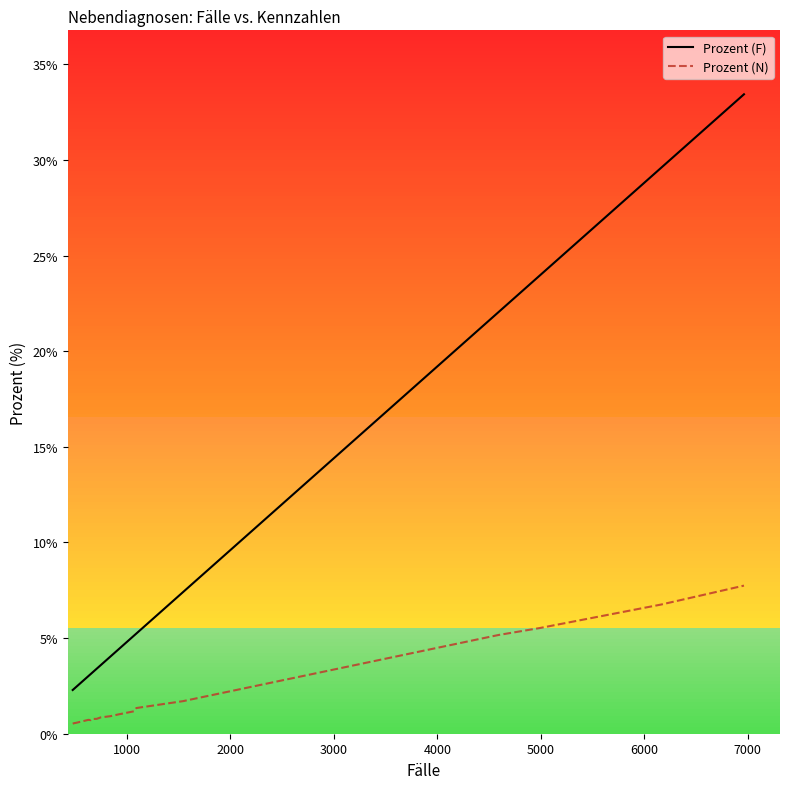

What are all the series names shown in the legend?

Prozent (F), Prozent (N)